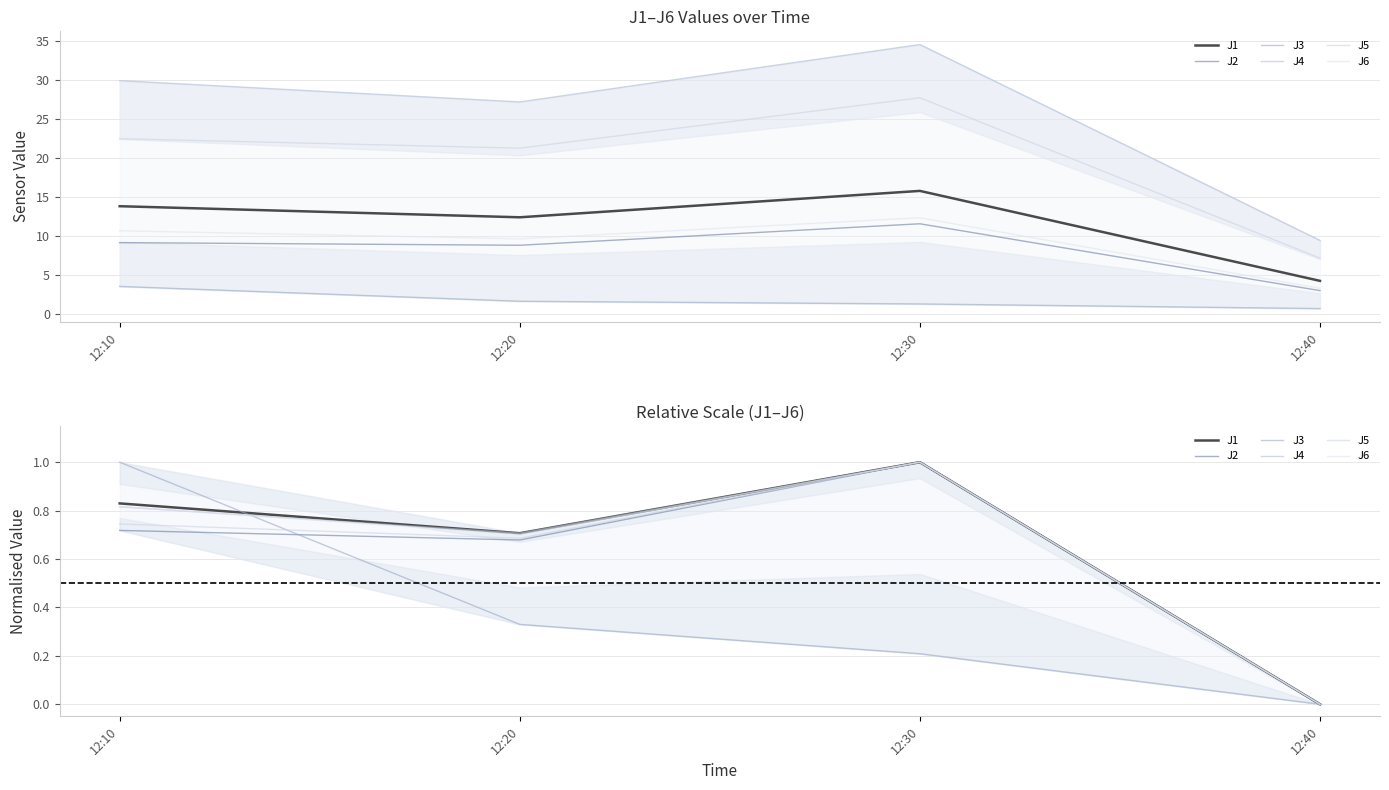

Does the chart have visible grid lines?

Yes